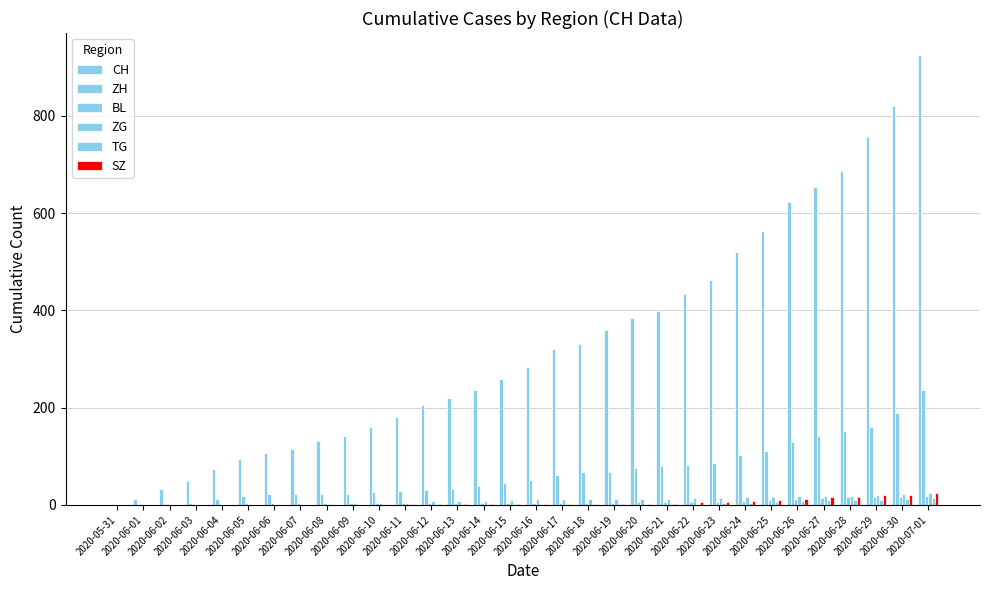

Which series changed the most between 2020-06-08 and 2020-06-19?

CH